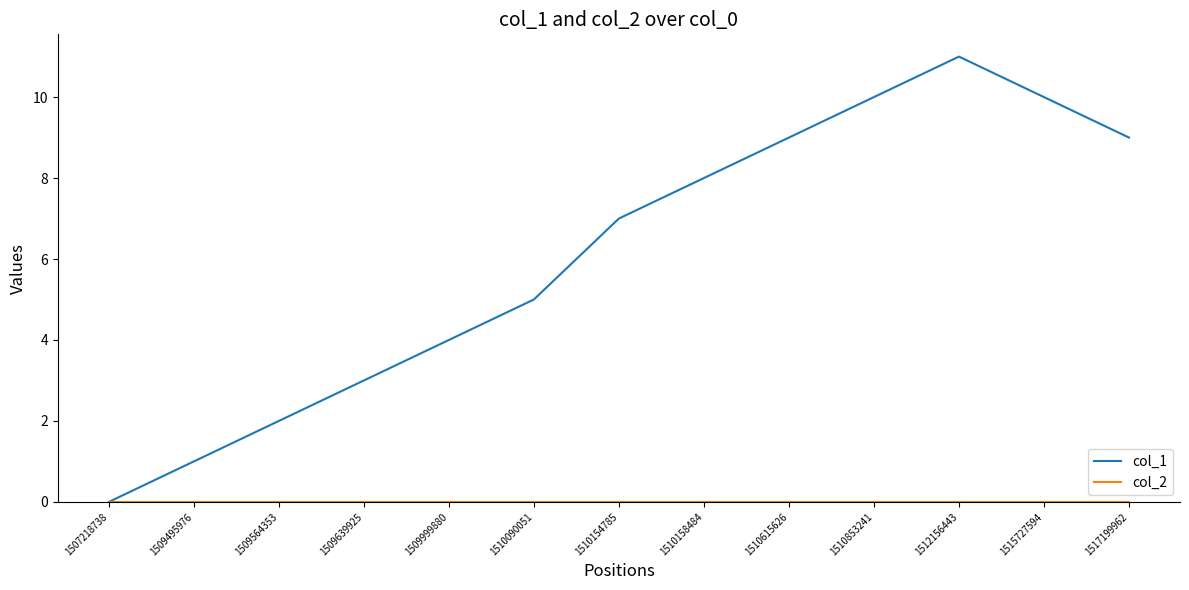

At which category is the sum across all series the highest?

1512156443